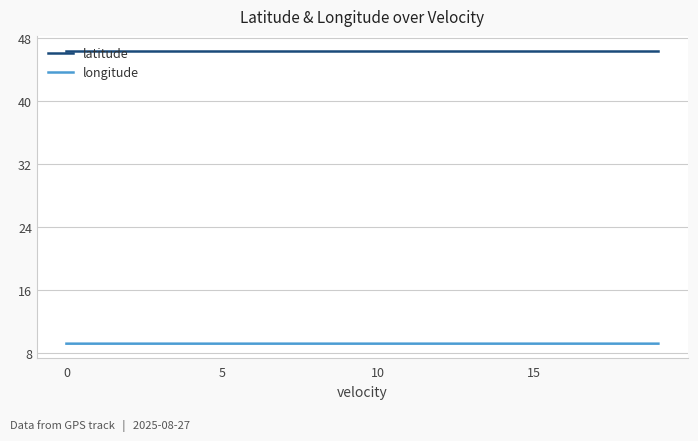

What is the lowest value of the latitude series?

46.4